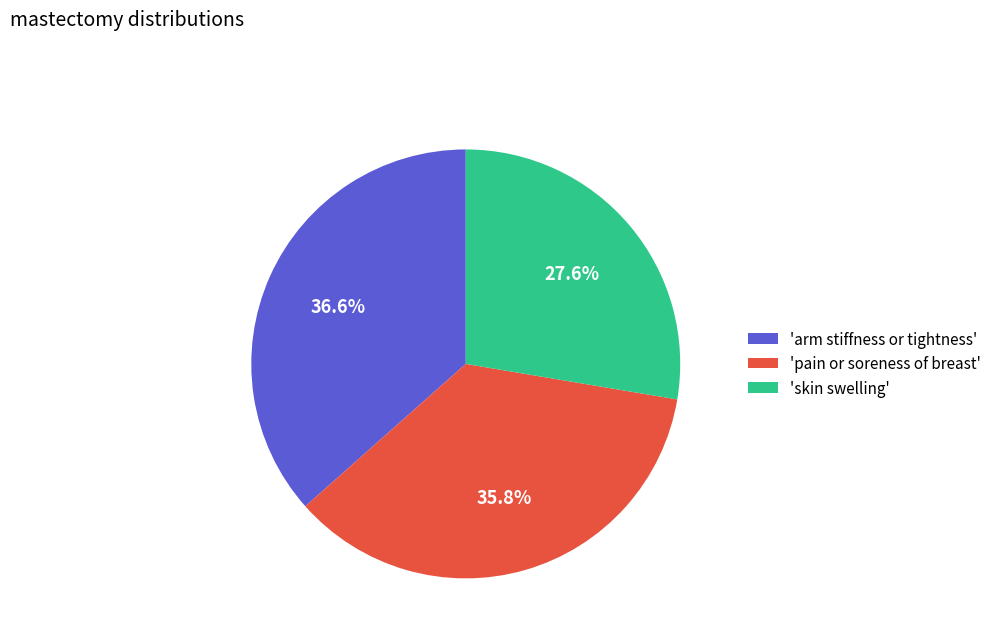

Count the number of slices in the pie.

3